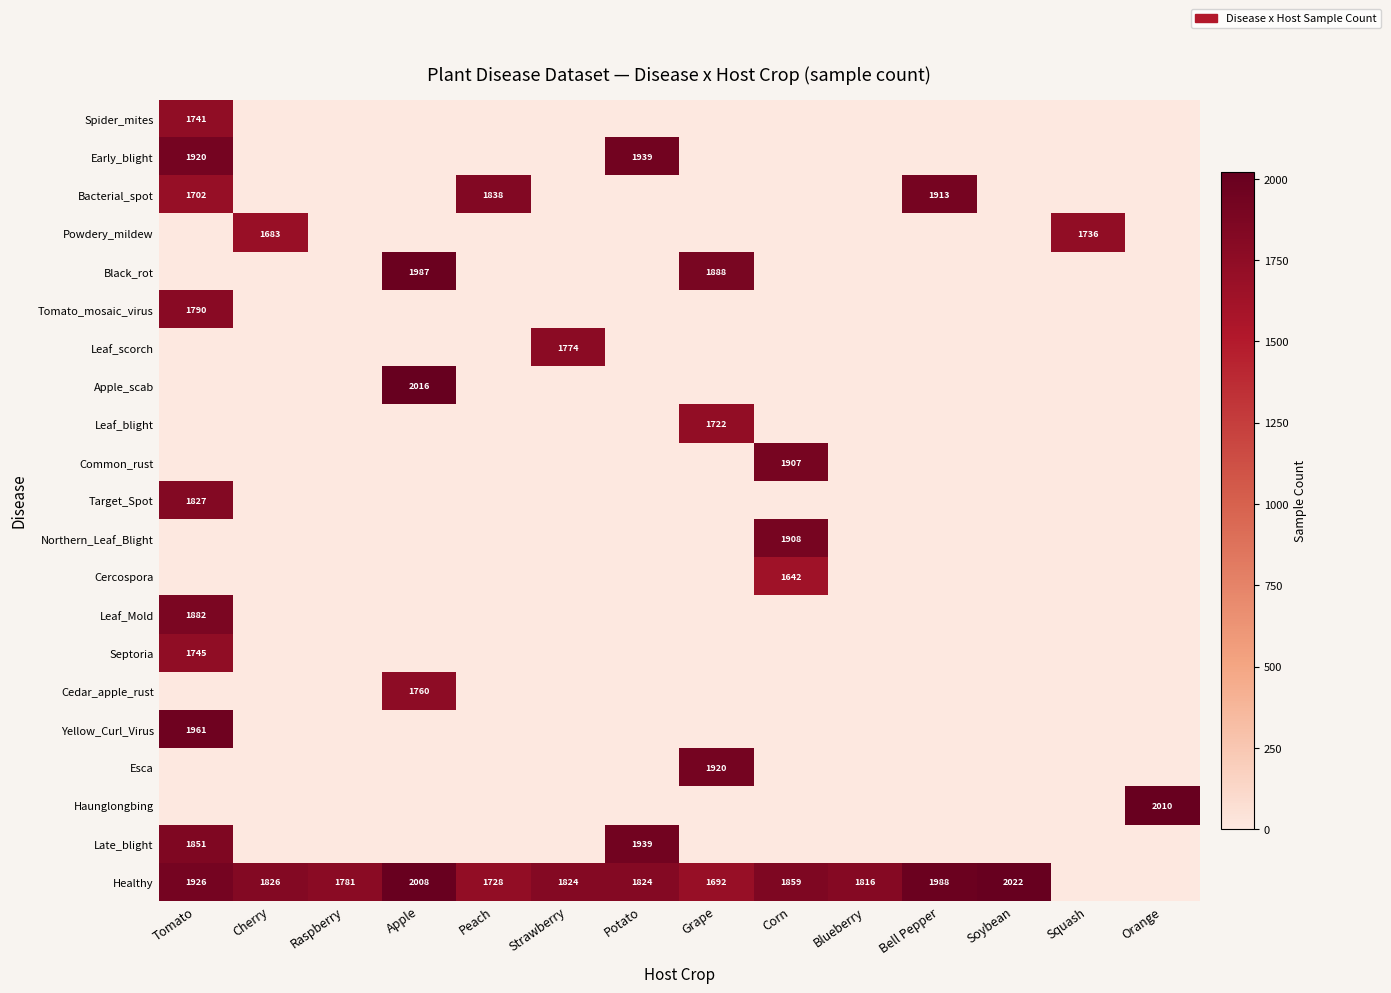

The Healthy series shows 844 at Grape. True or false?

False